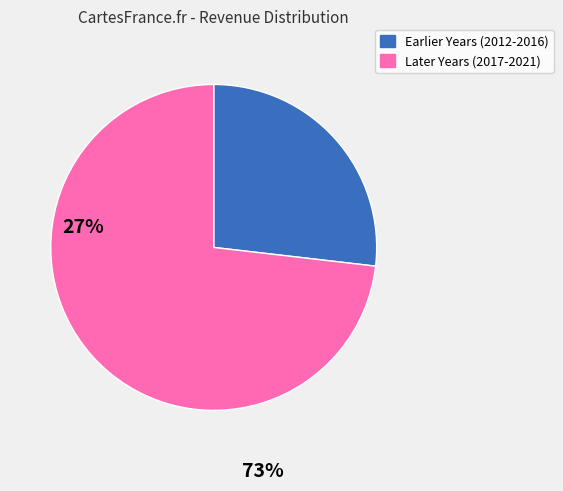

Do Earlier Years (2012-2016) and Later Years (2017-2021) together represent more than half of the pie?

Yes